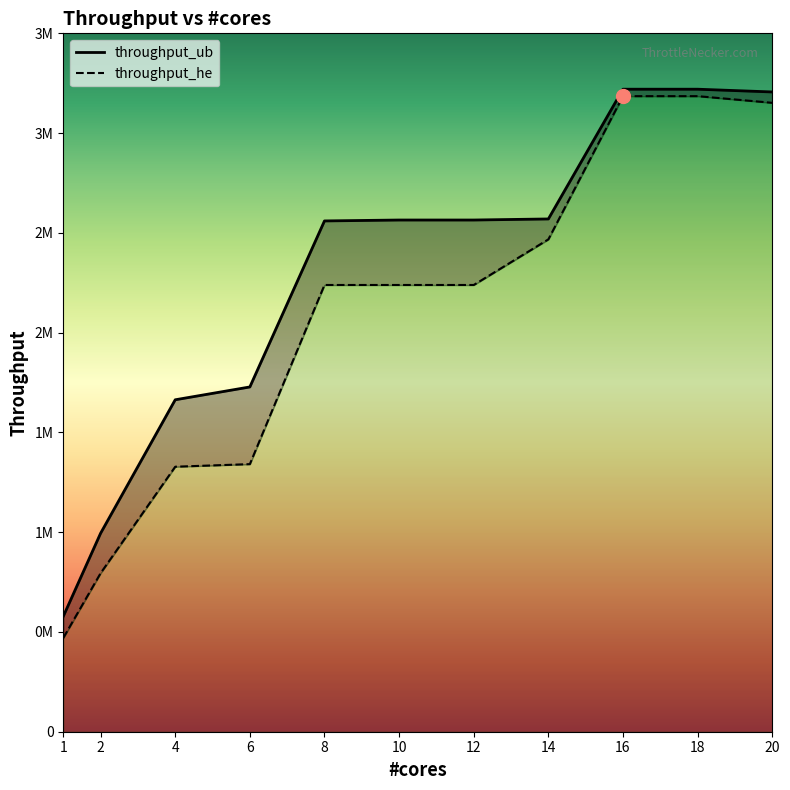

List the series in order of their peak value, highest first.

throughput_ub, throughput_he